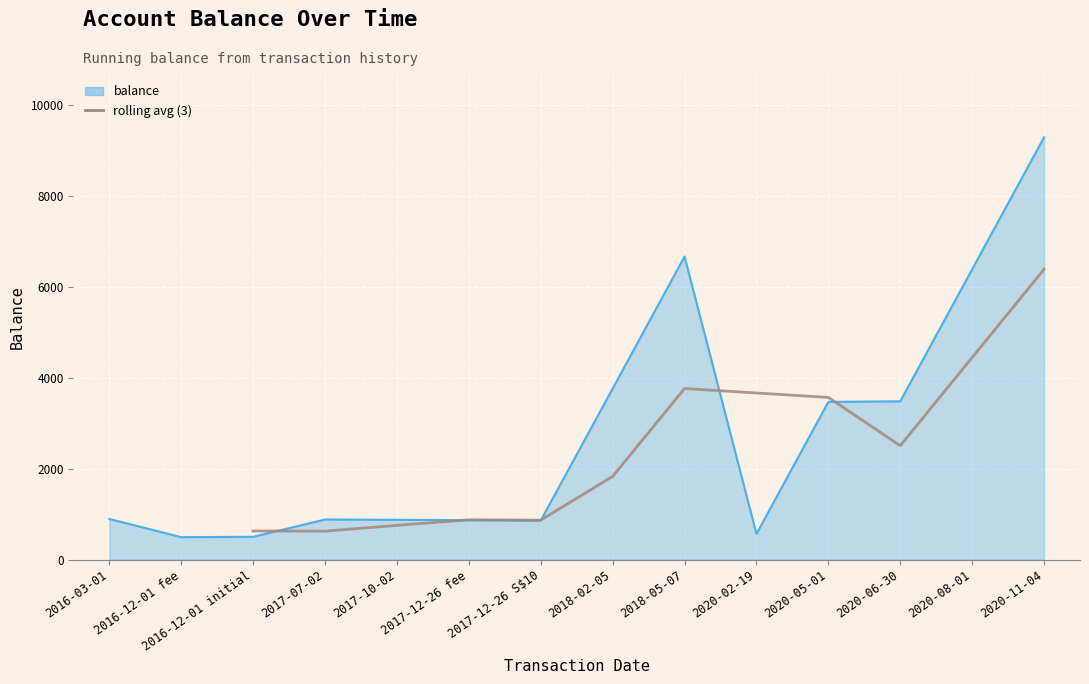

At which category does the chart reach its minimum across all series?

2017-07-02